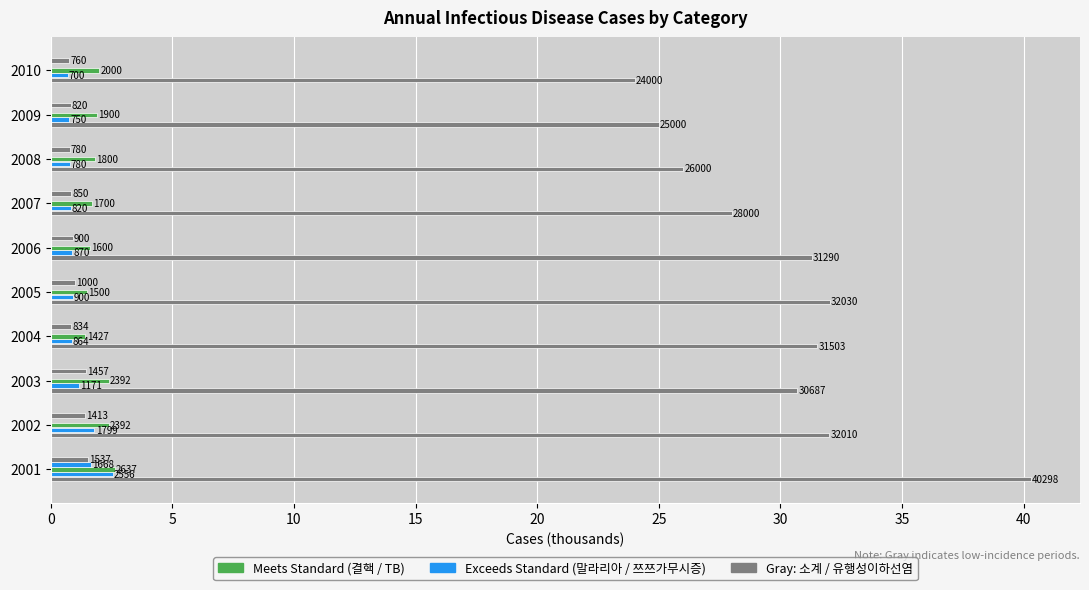

The value of 말라리아 at 2002 is 0.0. True or false?

False